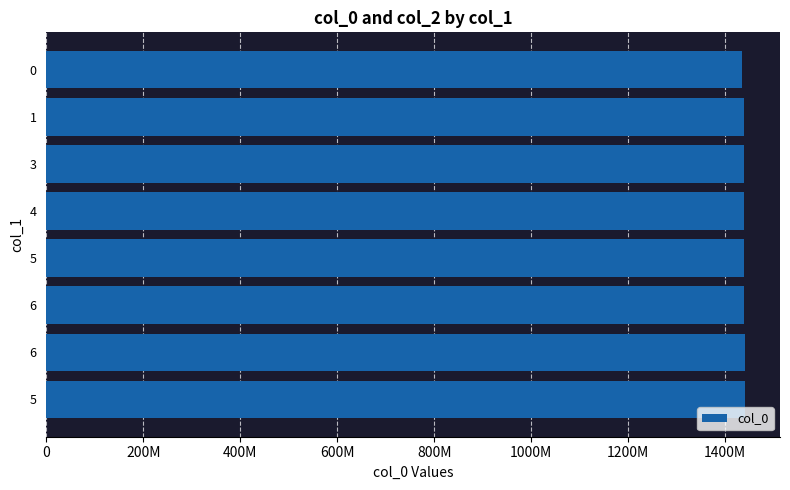

Are the bars horizontal?

Yes